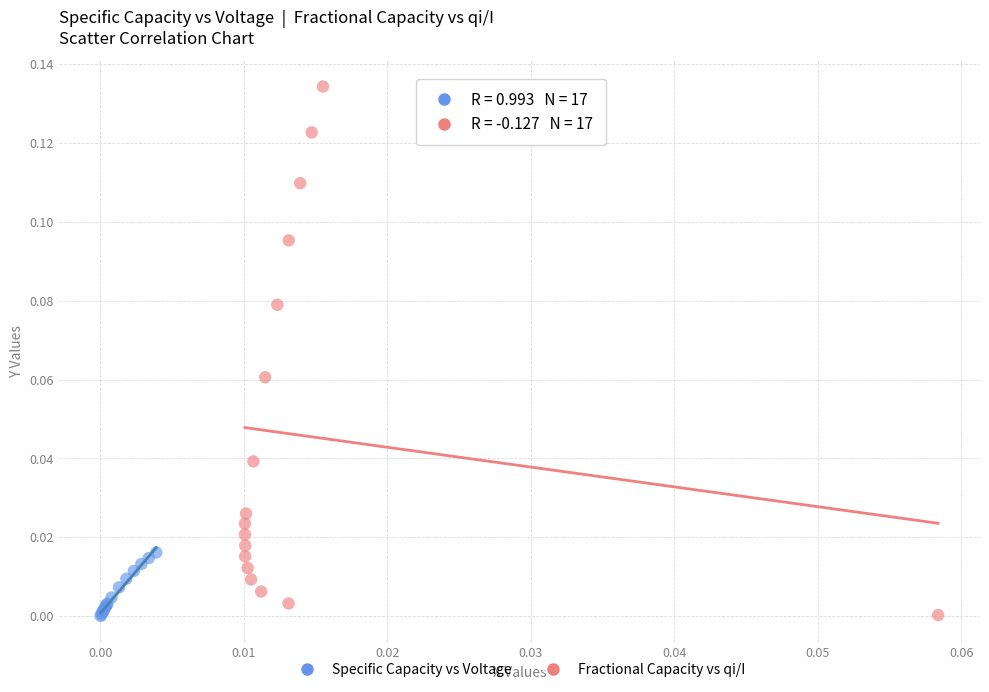

Which series has the widest spread of Y values?

Fractional Capacity vs qi/I